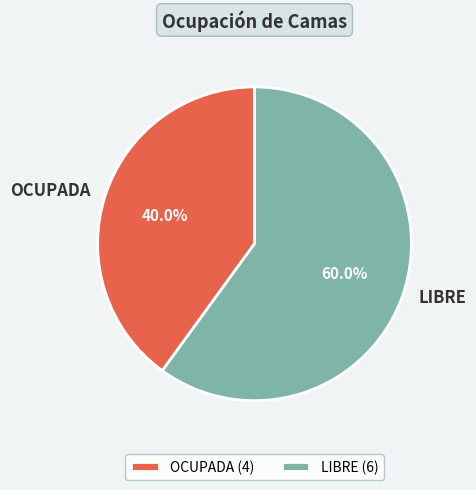

What percentage is the OCUPADA slice, to the nearest percent?

40%